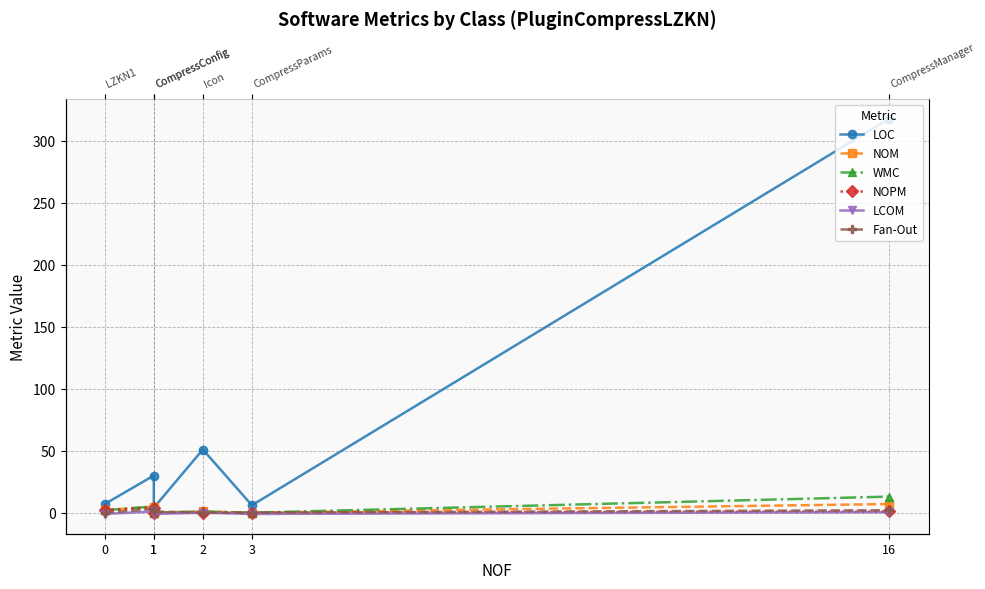

What are all the series names shown in the legend?

LOC, NOM, WMC, NOPM, LCOM, Fan-Out